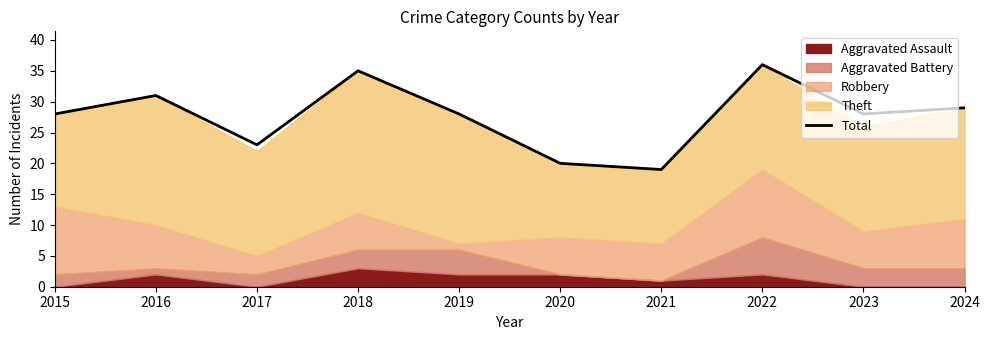

How many categories are shown in the chart?

10